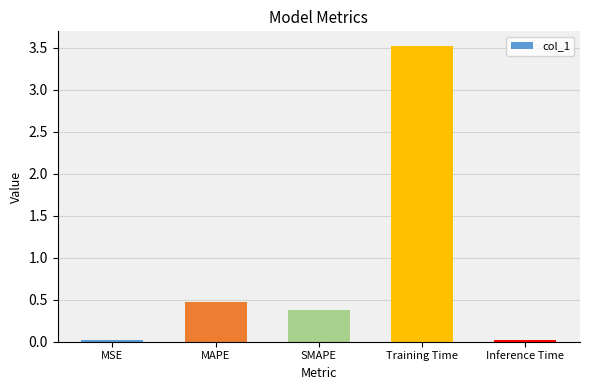

What is the label of the 3rd bar from the left?

SMAPE